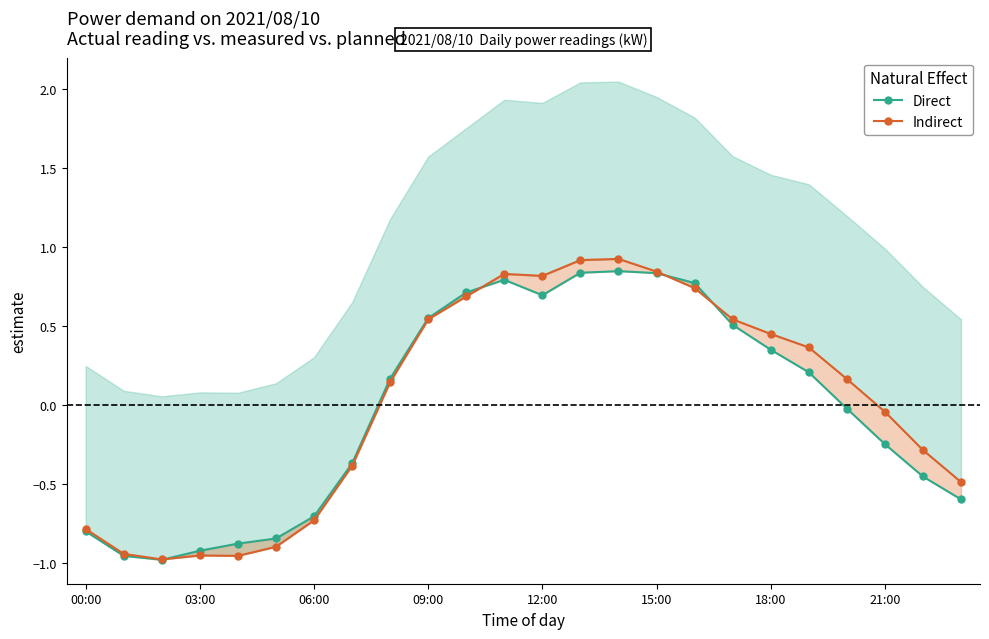

The value of Indirect at 23 is -0.7. True or false?

False